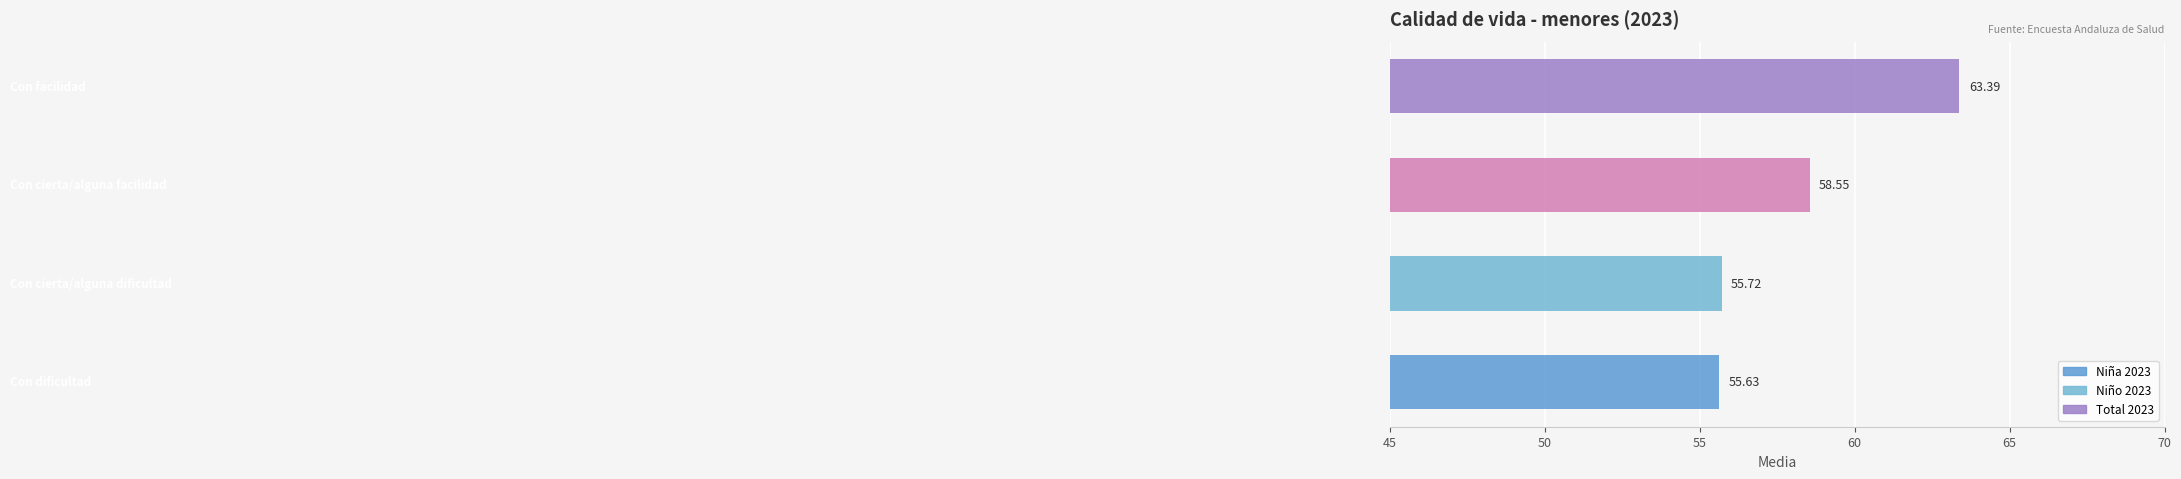

What is the difference between the second highest and minimum values?

2.9